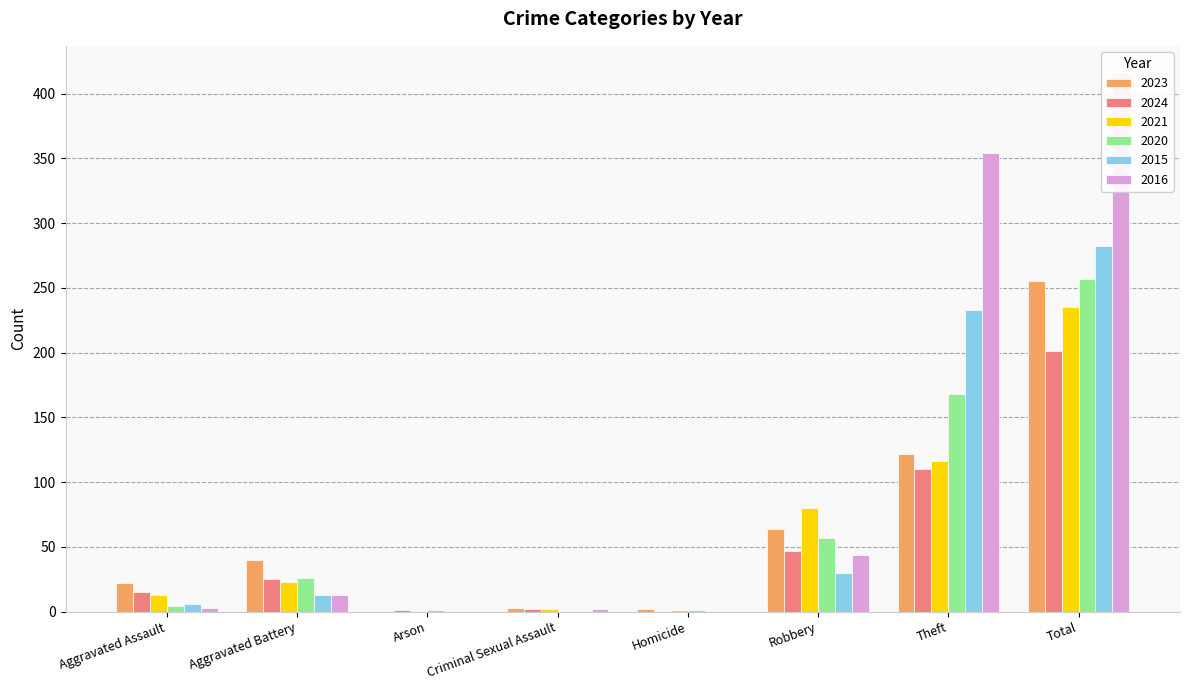

At how many categories does at least one series exceed 250?

2